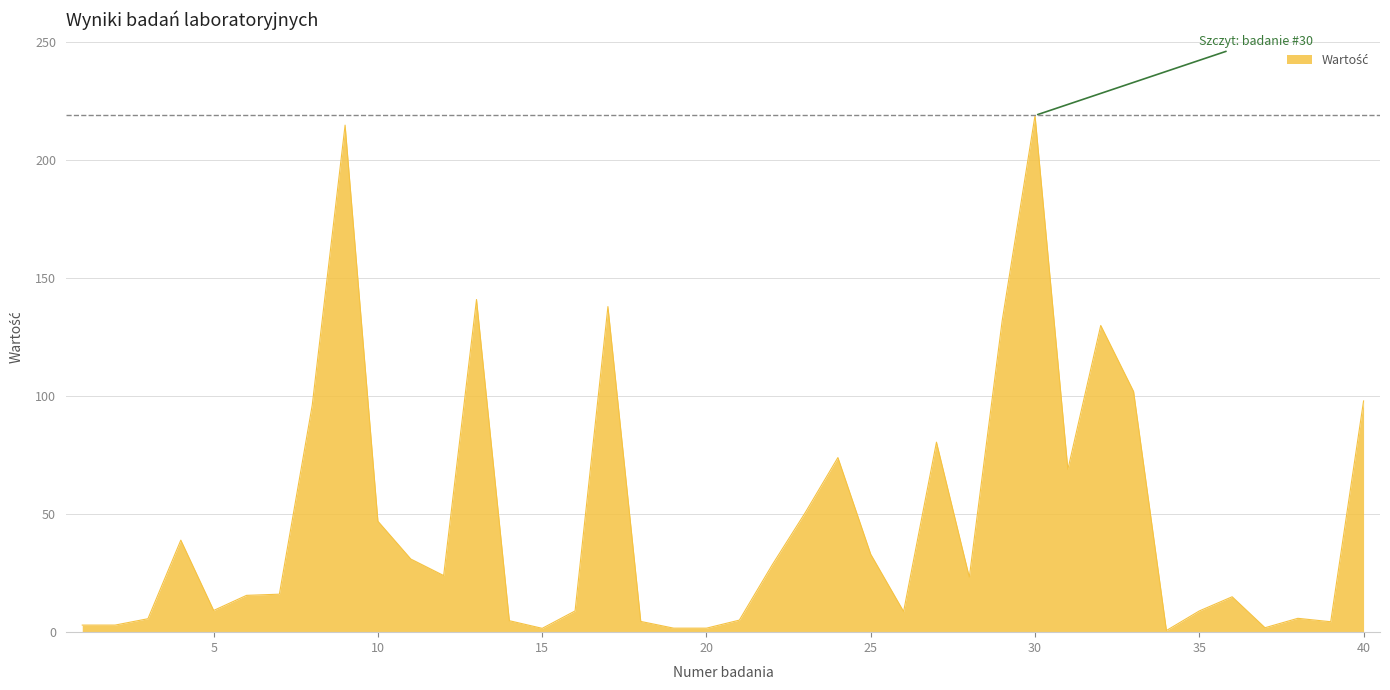

What is the maximum value shown in the chart?

219.0